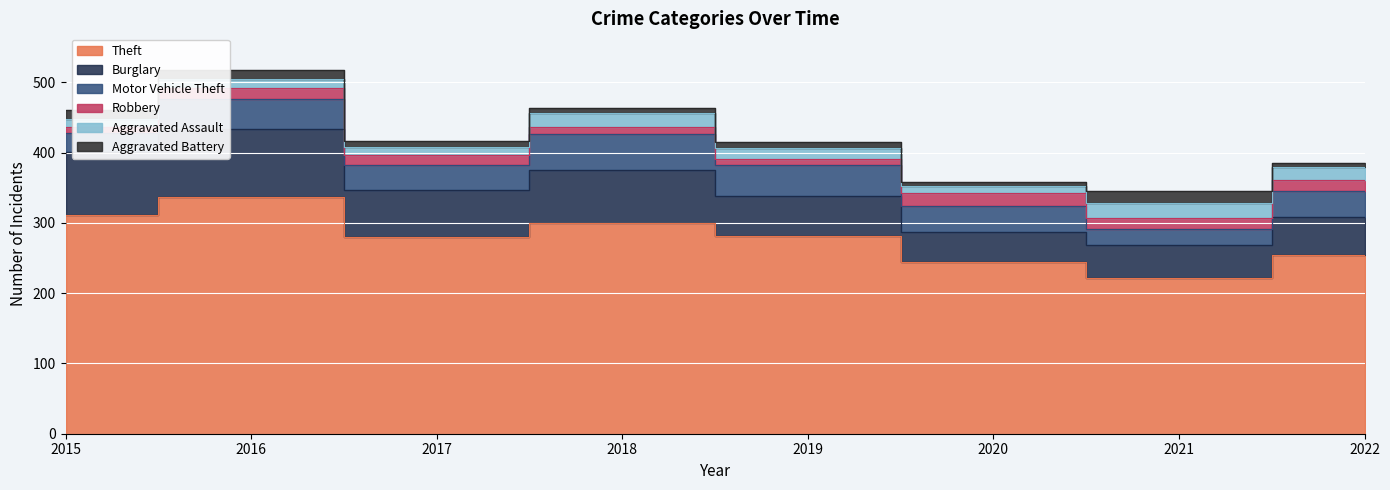

Reading right to left, extract all data points from this chart.

Theft: 2022=255	2021=221	2020=245	2019=281	2018=300	2017=280	2016=337	2015=311
Burglary: 2022=54	2021=47	2020=42	2019=58	2018=76	2017=67	2016=96	2015=90
Motor Vehicle Theft: 2022=36	2021=23	2020=37	2019=43	2018=50	2017=36	2016=44	2015=27
Robbery: 2022=16	2021=16	2020=19	2019=9	2018=11	2017=13	2016=15	2015=8
Aggravated Assault: 2022=18	2021=21	2020=9	2019=16	2018=19	2017=12	2016=13	2015=12
Aggravated Battery: 2022=6	2021=17	2020=6	2019=8	2018=8	2017=9	2016=13	2015=13